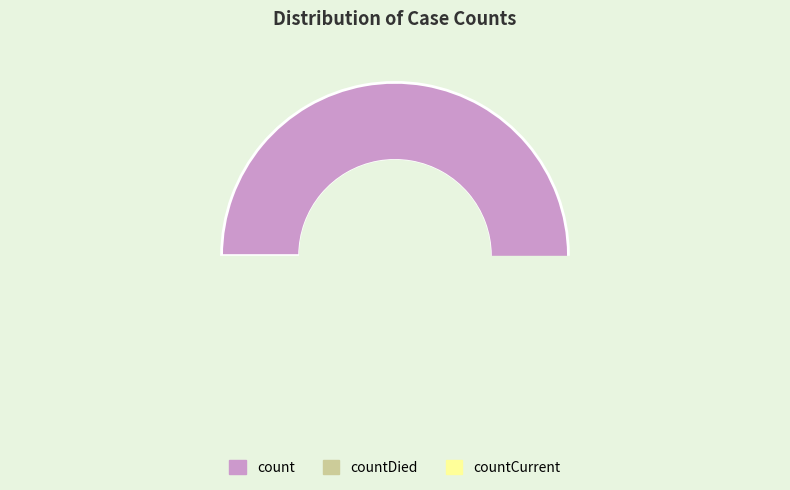

What is the change in value from count to countCurrent?

-113996